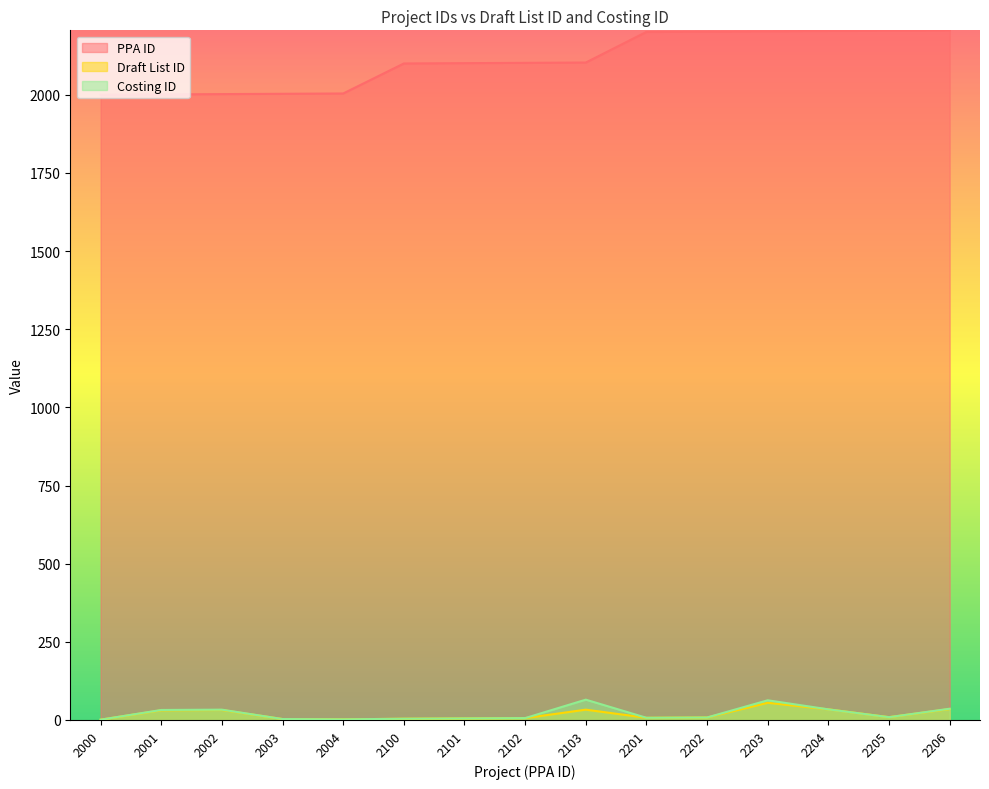

List the series in order of their peak value, lowest first.

Draft List ID, Costing ID, PPA ID